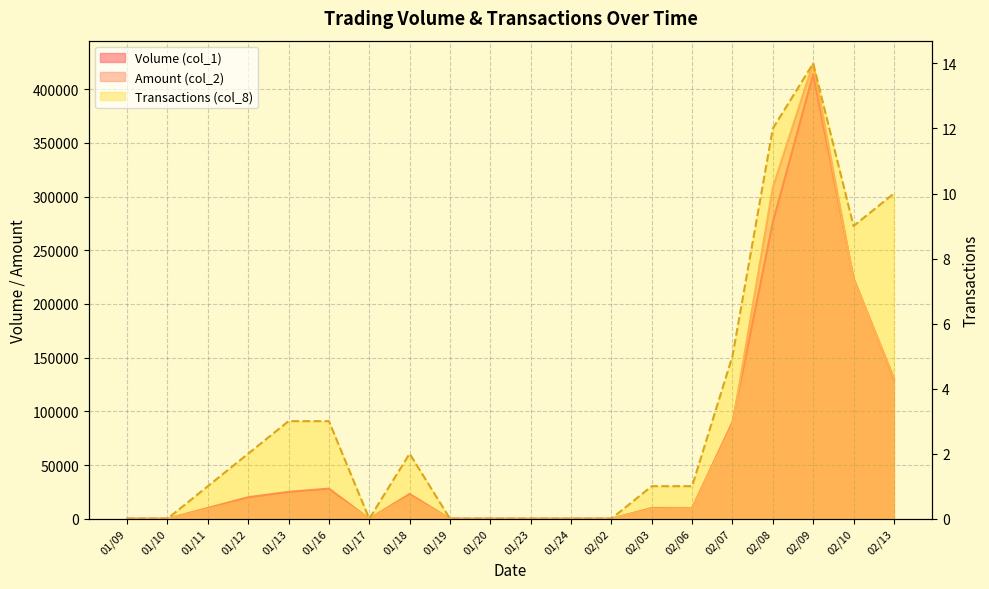

Between which two adjacent categories do Amount (col_2) and Volume (col_1) first intersect?

02/07 and 02/08